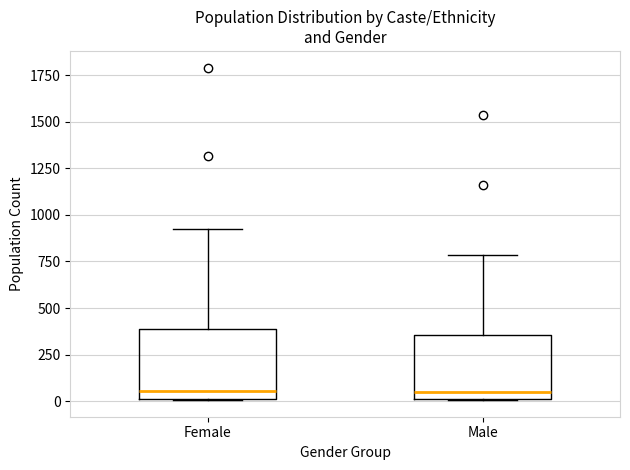

Reading left to right, transcribe this box plot: for each box, give where its median line is, the range the box spans, and where its two whiskers end, as read against the y-axis. The values are not printed on the chart, so give them approximately, as read against the axis.

Female: median 50, box 0 to 400, whiskers 0 to 950
Male: median 50, box 0 to 350, whiskers 0 to 800